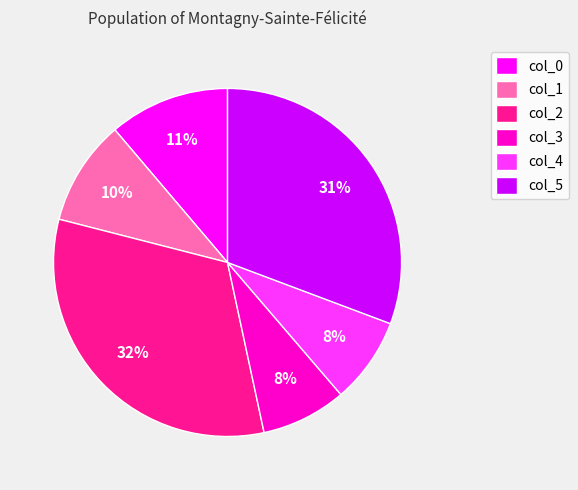

How many segments does this pie chart have?

6